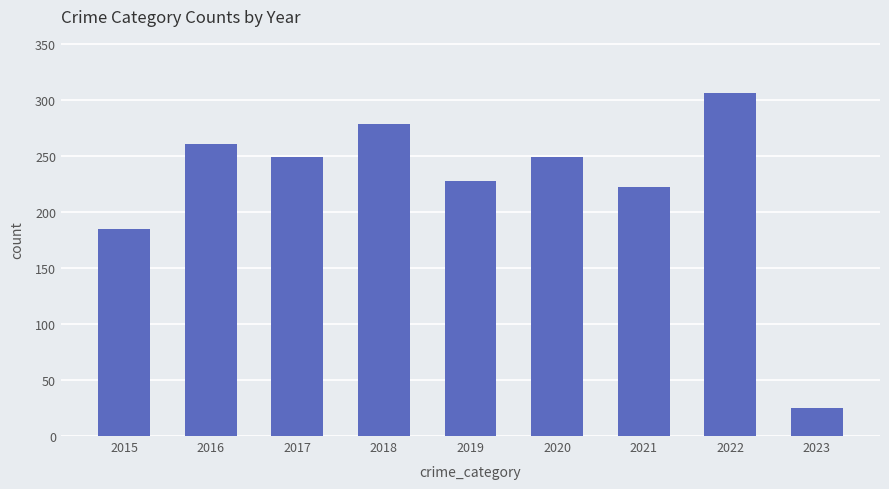

Reading left to right, list all the values displayed in this chart.

185	260	249	278	227	249	222	306	25